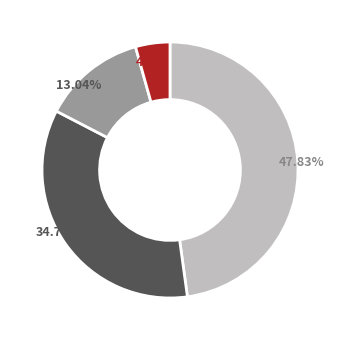

Count the number of slices in the pie.

4